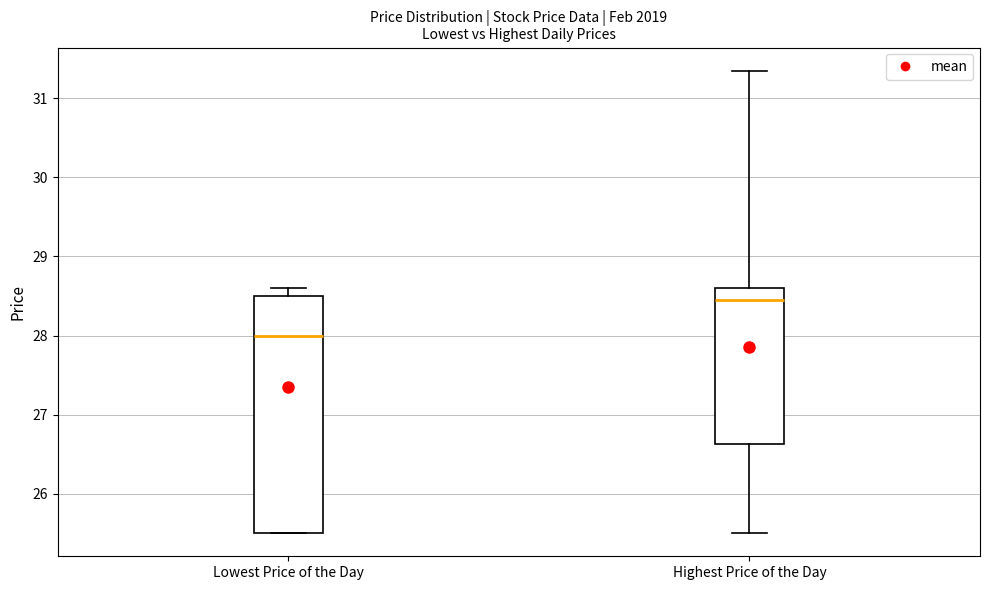

Reading left to right, transcribe this box plot: for each box, give where its median line is, the range the box spans, and where its two whiskers end, as read against the y-axis. The values are not printed on the chart, so give them approximately, as read against the axis.

Lowest Price of the Day: median 28.0, box 25.5 to 28.5, whiskers 25.5 to 28.6
Highest Price of the Day: median 28.5, box 26.6 to 28.6, whiskers 25.5 to 31.4